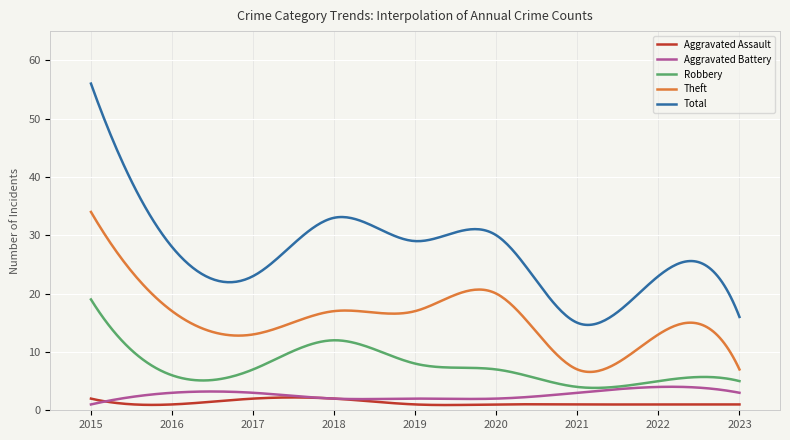

What is the sum of all Total values?

8137.3